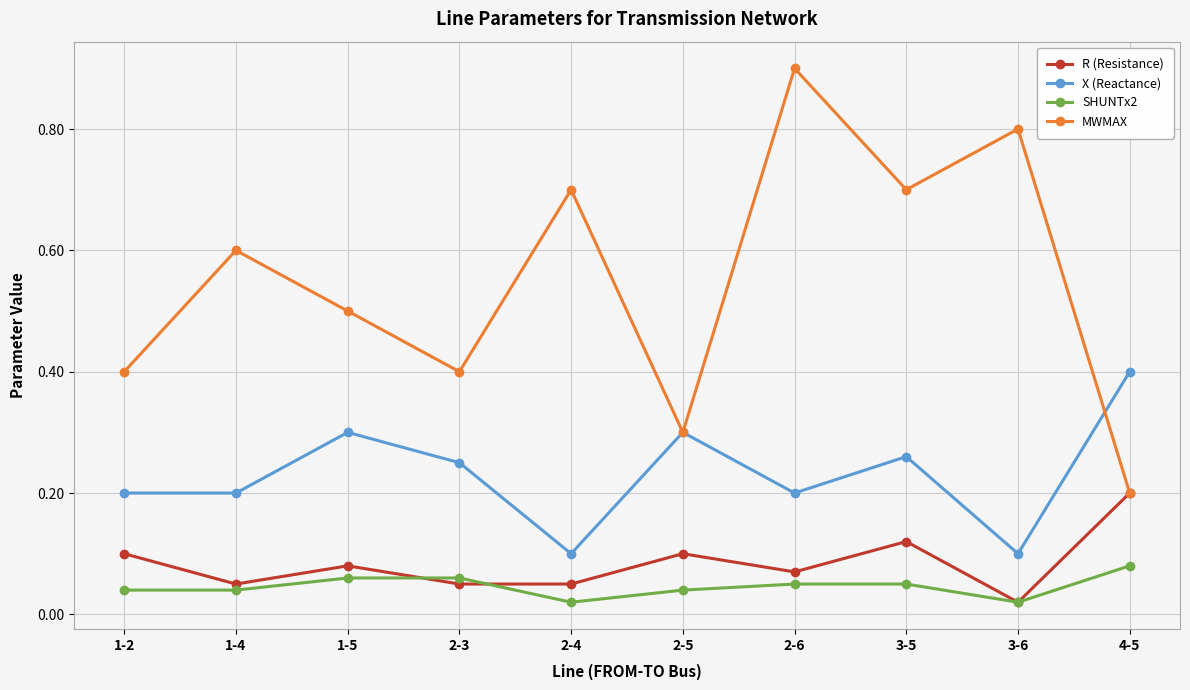

Where is the first local maximum for MWMAX?

1-4